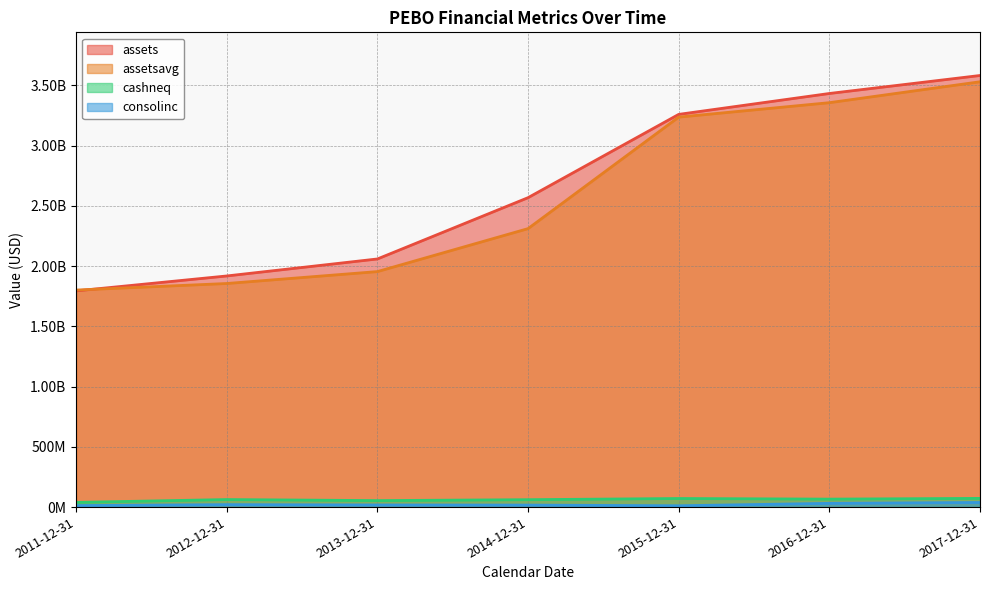

True or false: cashneq has more than 1 interior local peaks.

True